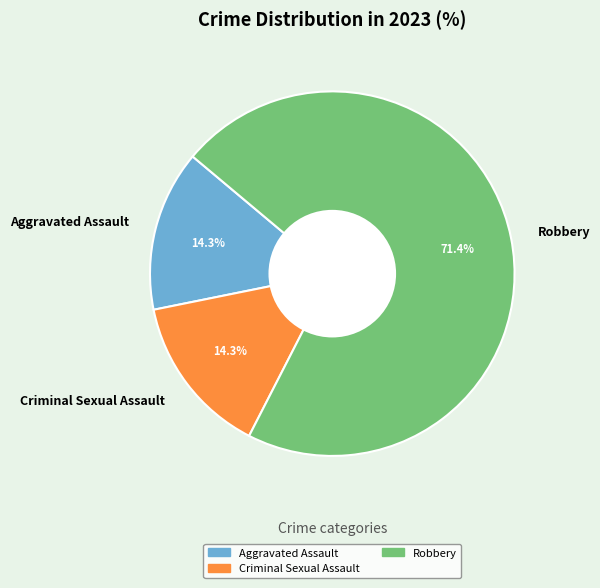

Count the number of slices in the pie.

3